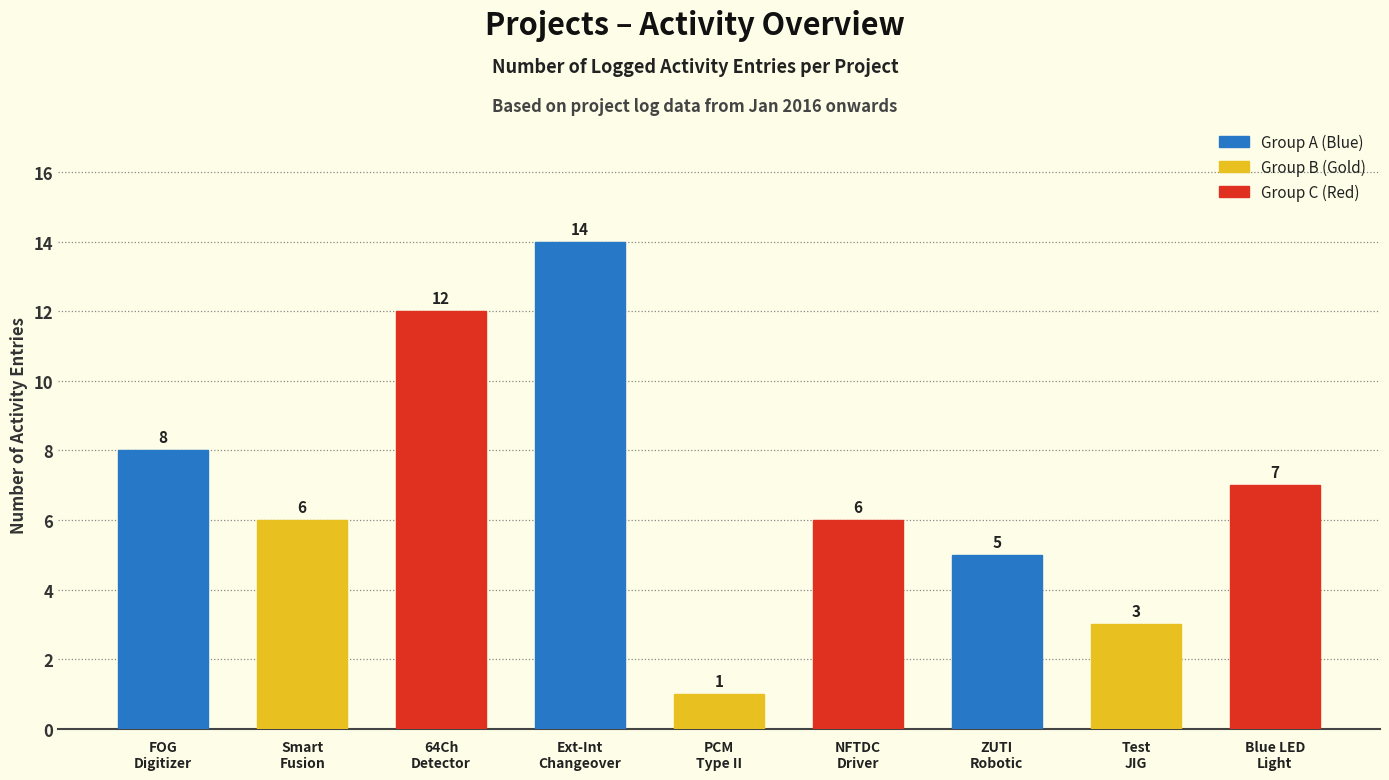

The value of Activity_count at Blue LED Light Source is 11. True or false?

False